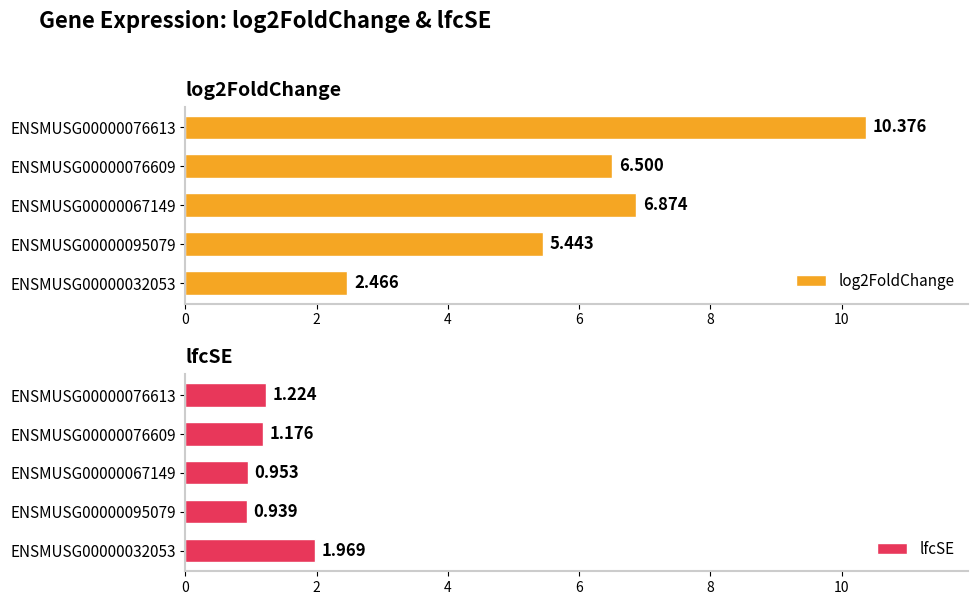

At how many categories does at least one series exceed 5?

4